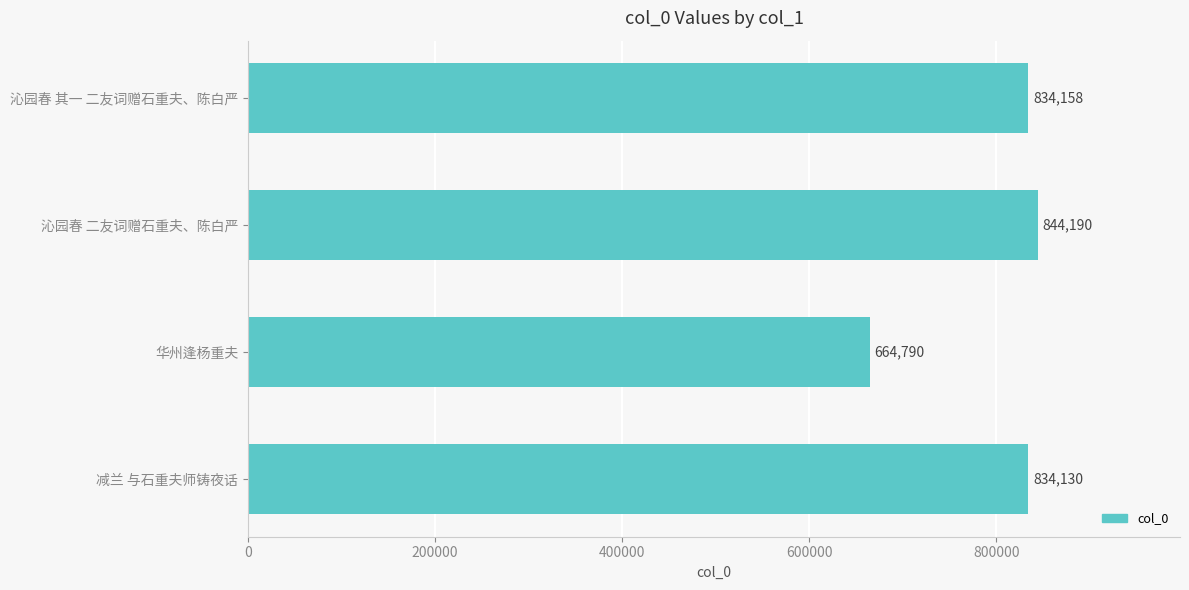

What is the sum of the values at 减兰 与石重夫师铸夜话 and 华州逢杨重夫?

1498920